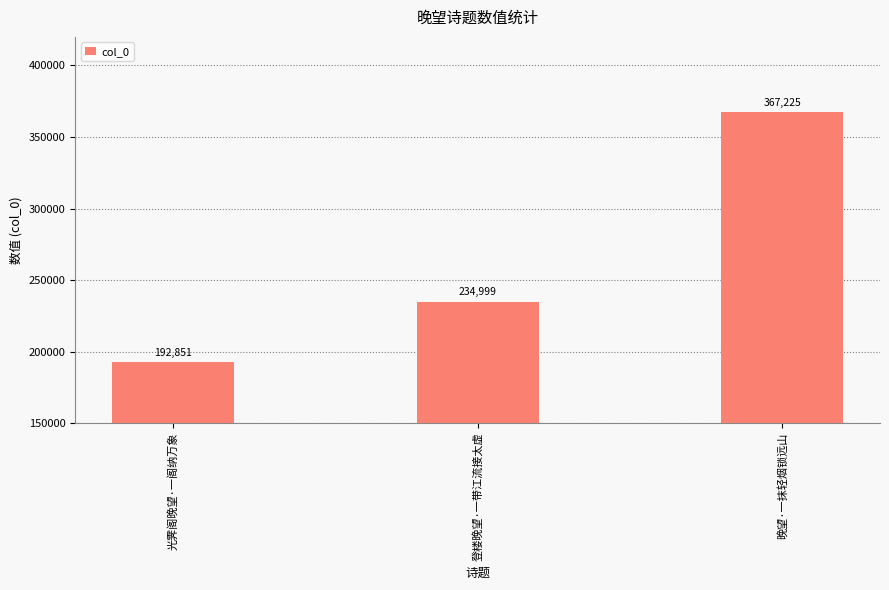

What is the average value?

265025